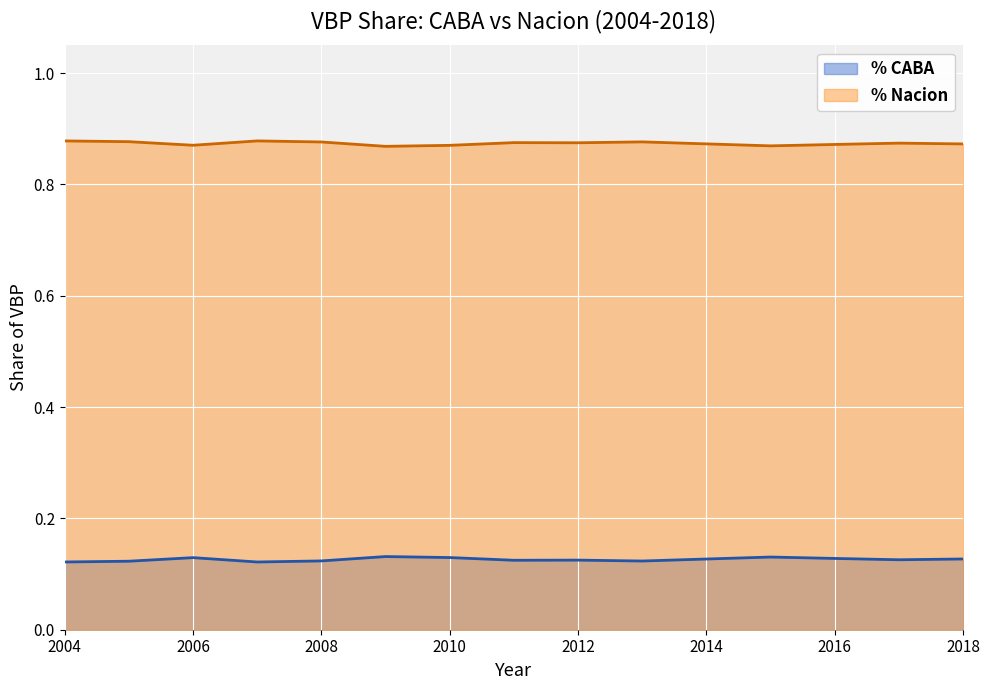

How many interior local valleys does the % CABA series have?

4